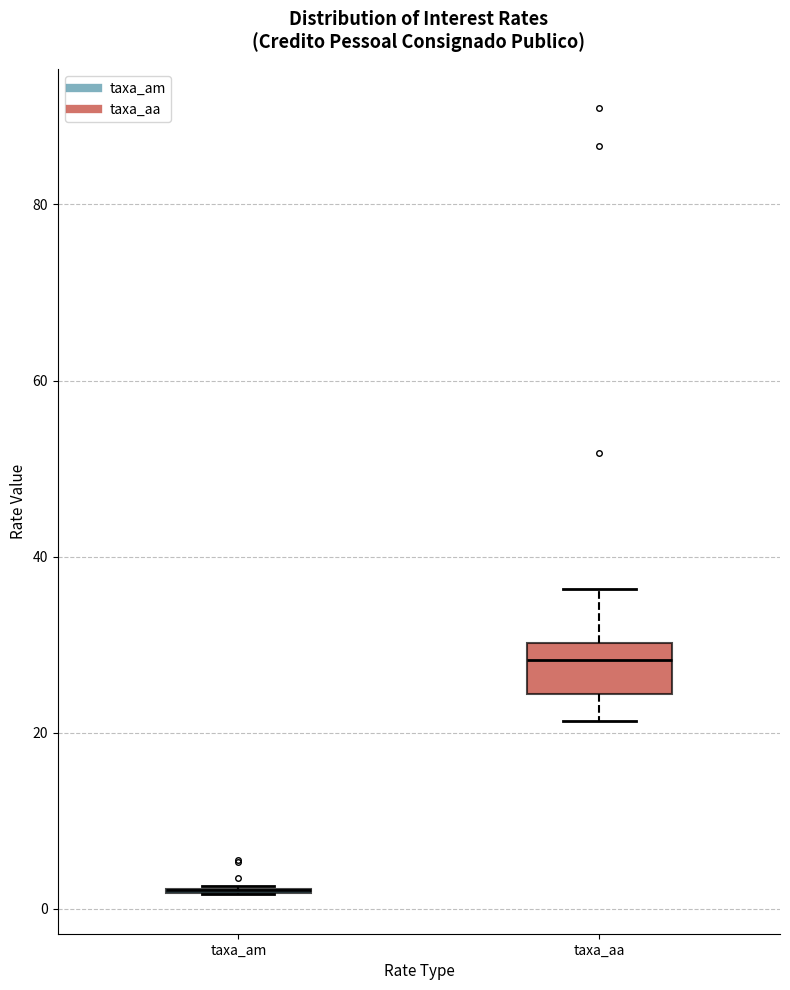

Reading left to right, transcribe this box plot: for each box, give where its median line is, the range the box spans, and where its two whiskers end, as read against the y-axis. The values are not printed on the chart, so give them approximately, as read against the axis.

taxa_am: box collapsed to a line at 2, whiskers 2 to 2
taxa_aa: median 28, box 24 to 30, whiskers 22 to 36